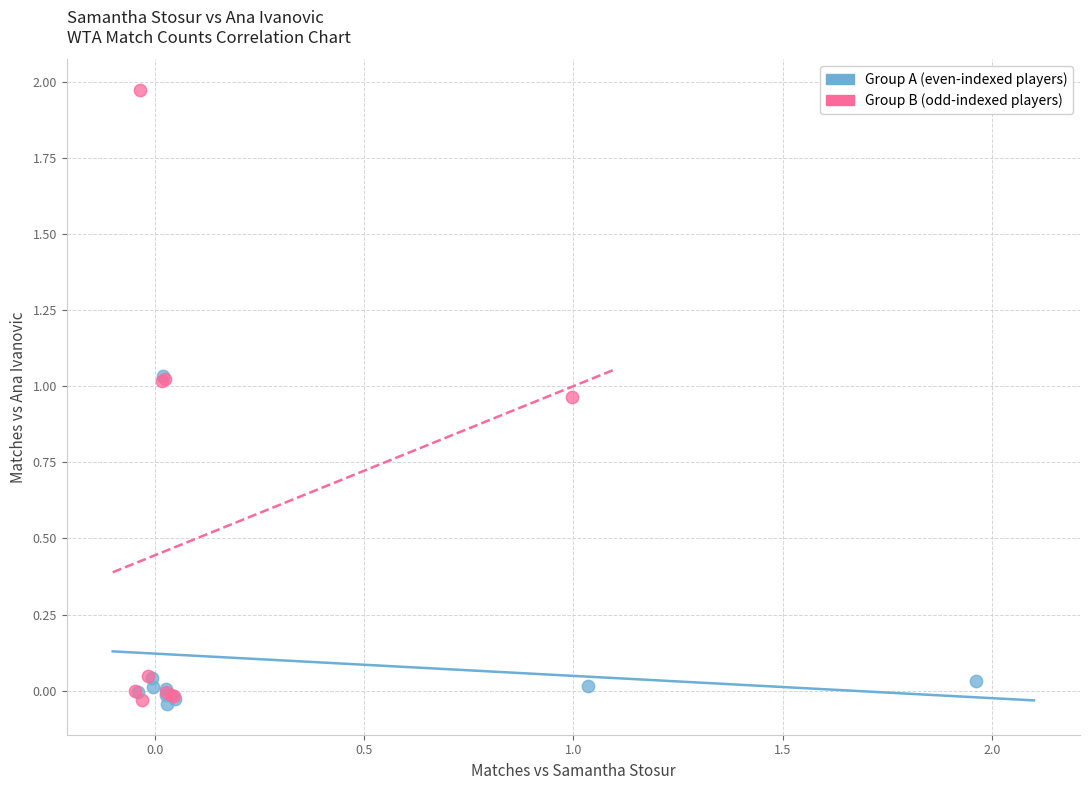

Which series reaches the maximum Y coordinate?

Group B (odd-indexed players)